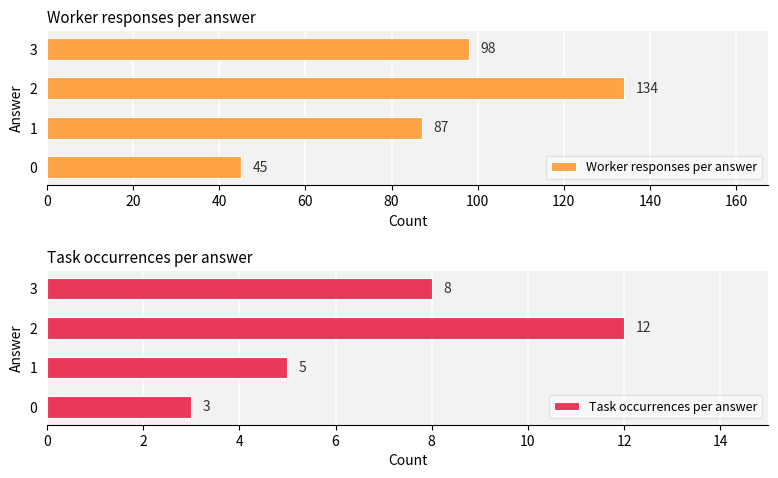

Rank the series by their maximum value, from lowest to highest.

Task occurrences per answer, Worker responses per answer